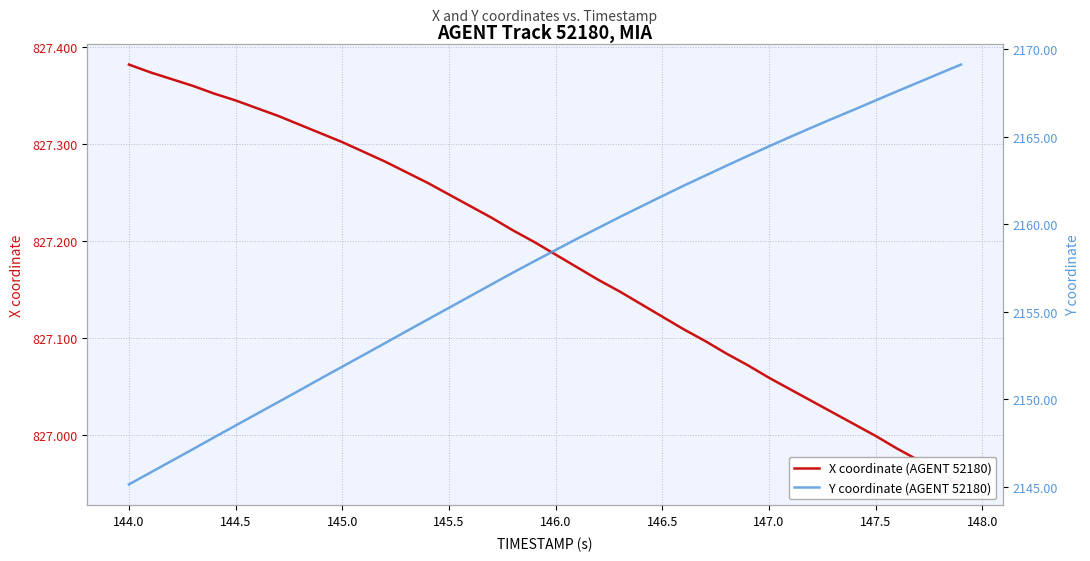

What is the greatest value displayed?

2169.1